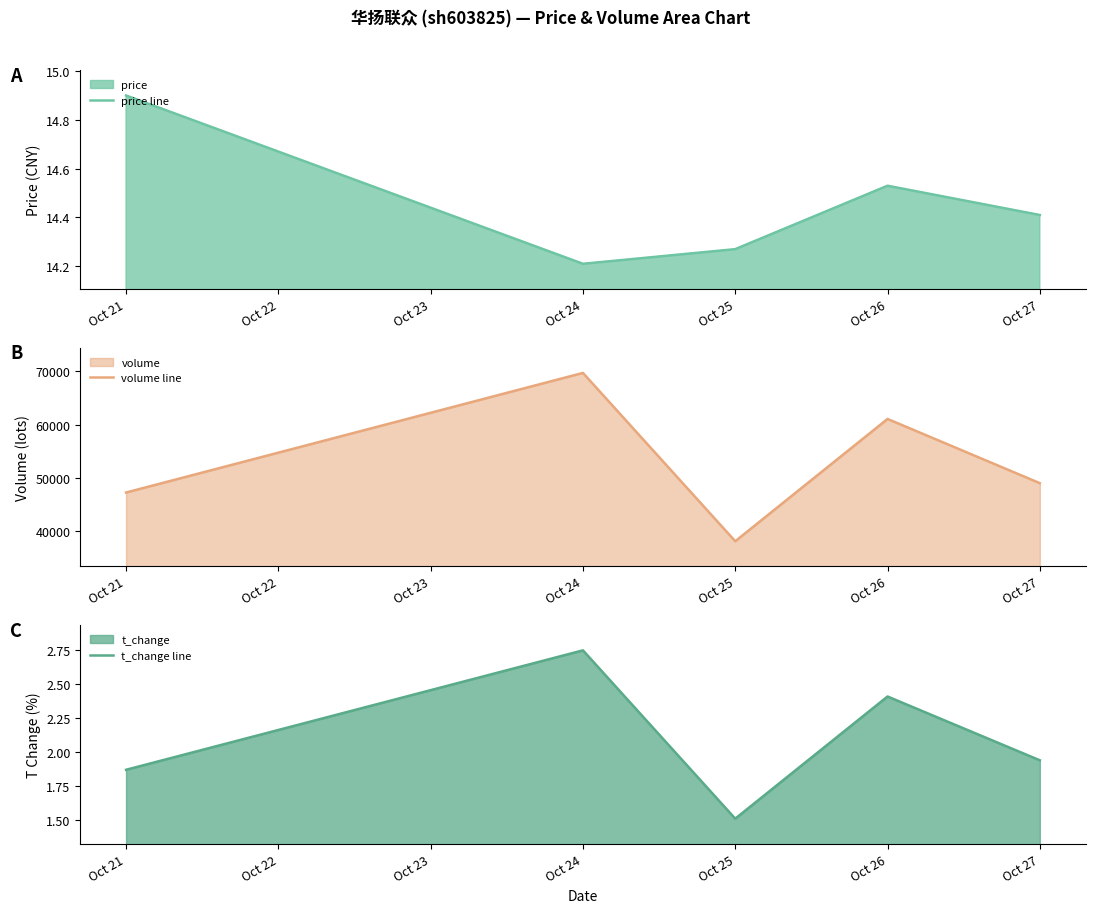

What is the value of the volume line point at the 2nd from the left?

69700.0